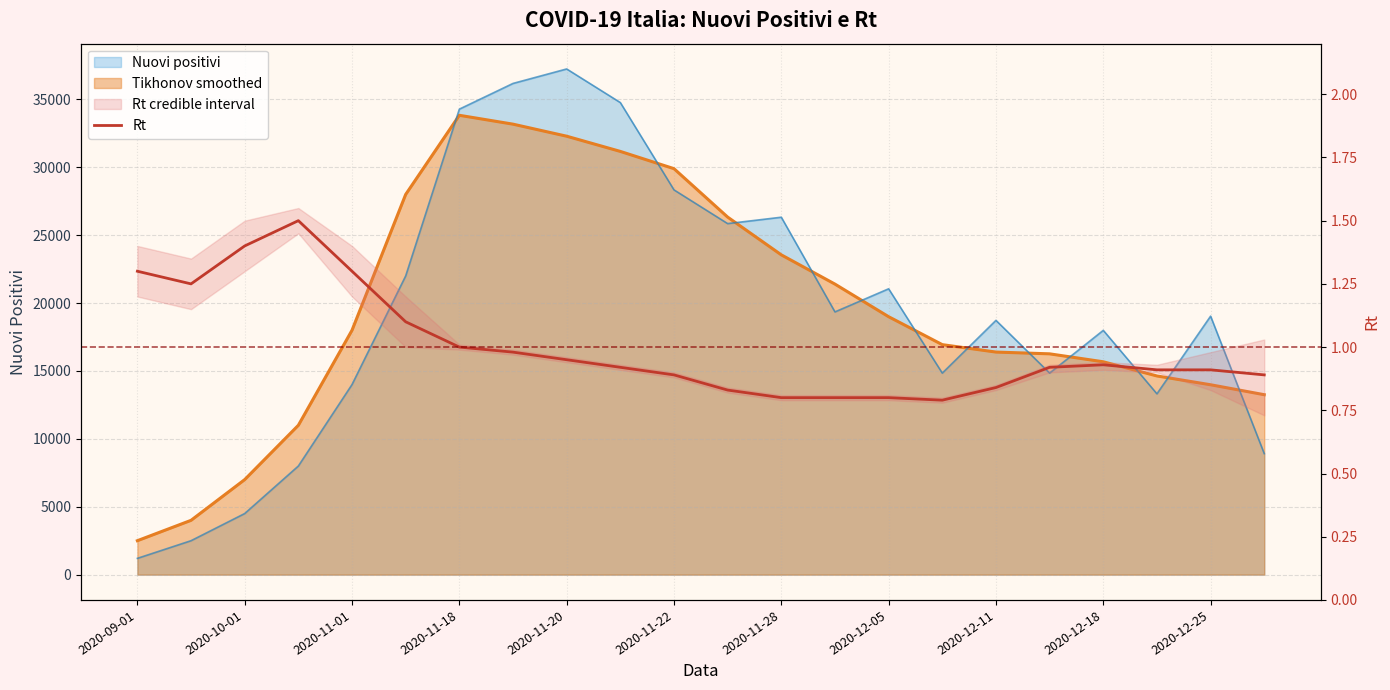

What is the sum of the values at 2020-11-20 and 2020-11-22?

1.8